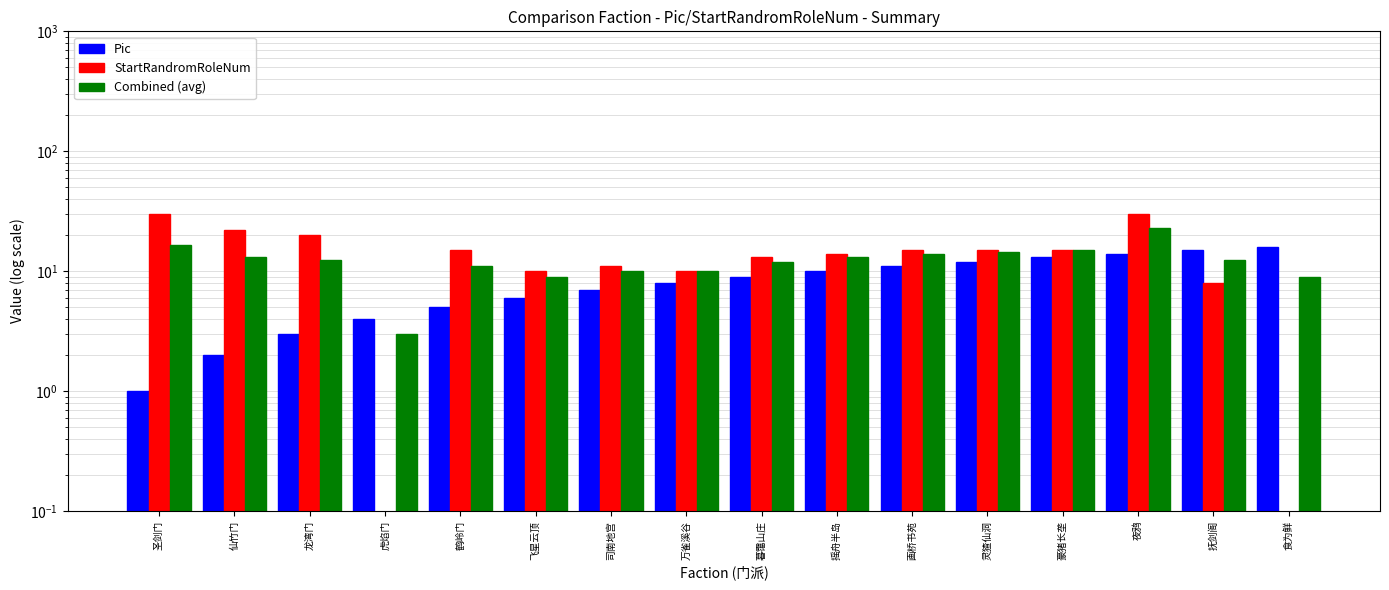

How many groups of bars are there?

16